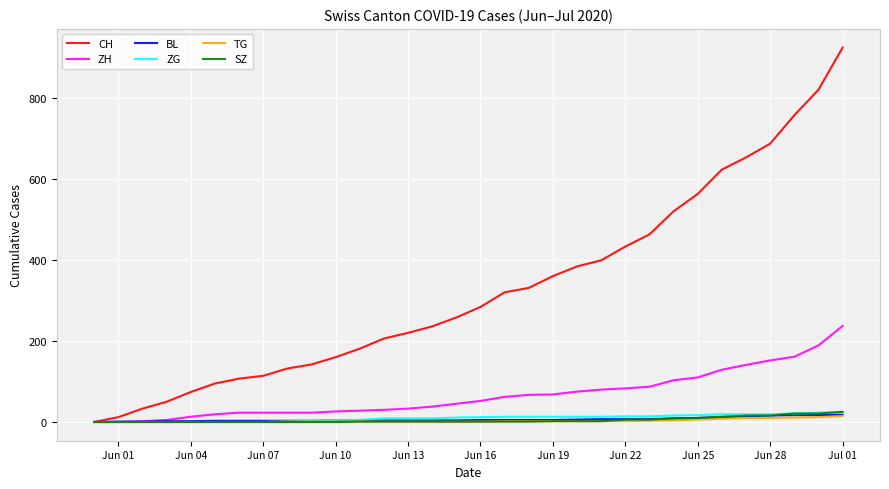

Which series has the largest total across all categories?

CH